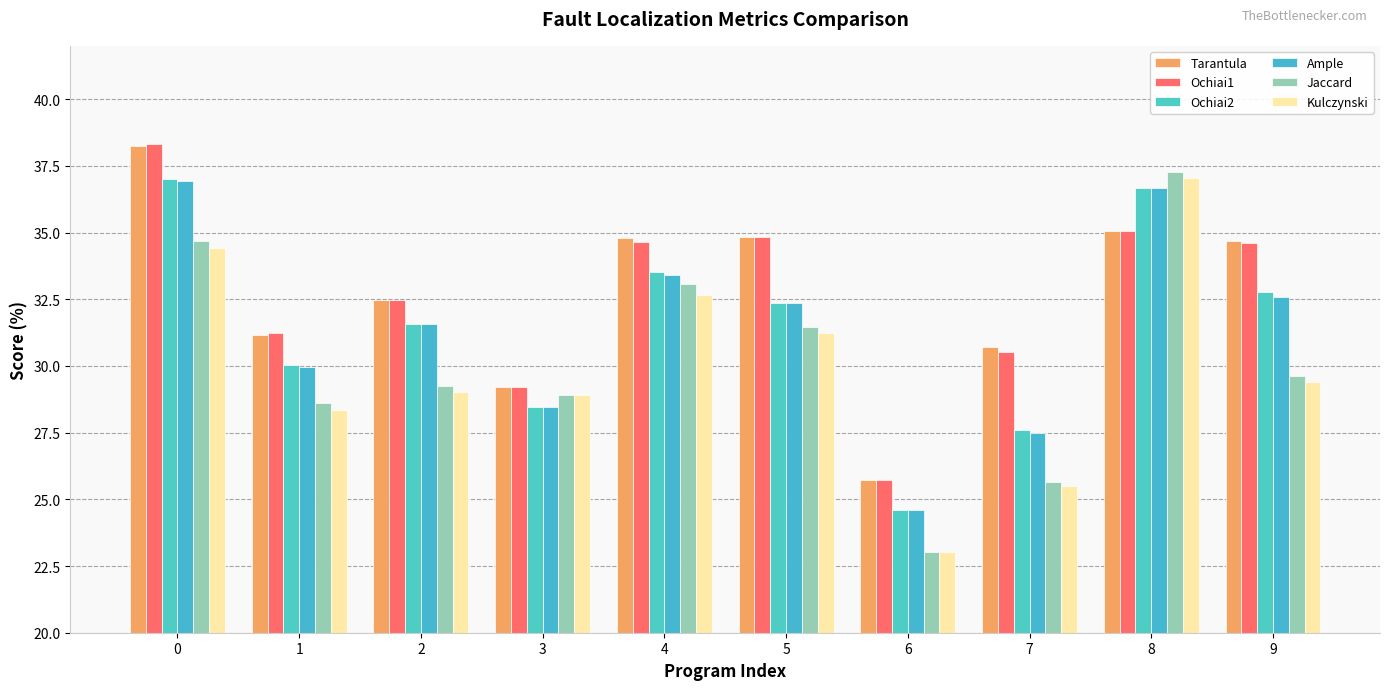

What is the sum of the Ochiai2 values at 7 and 3?

56.1